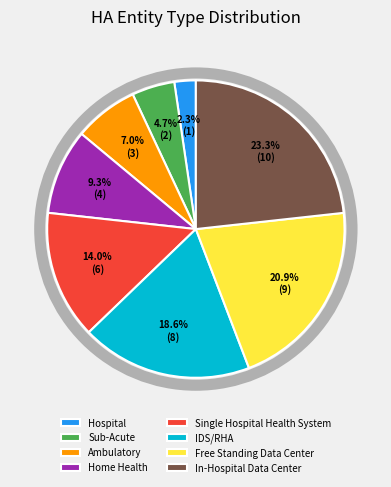

How many slices are in this pie chart?

8